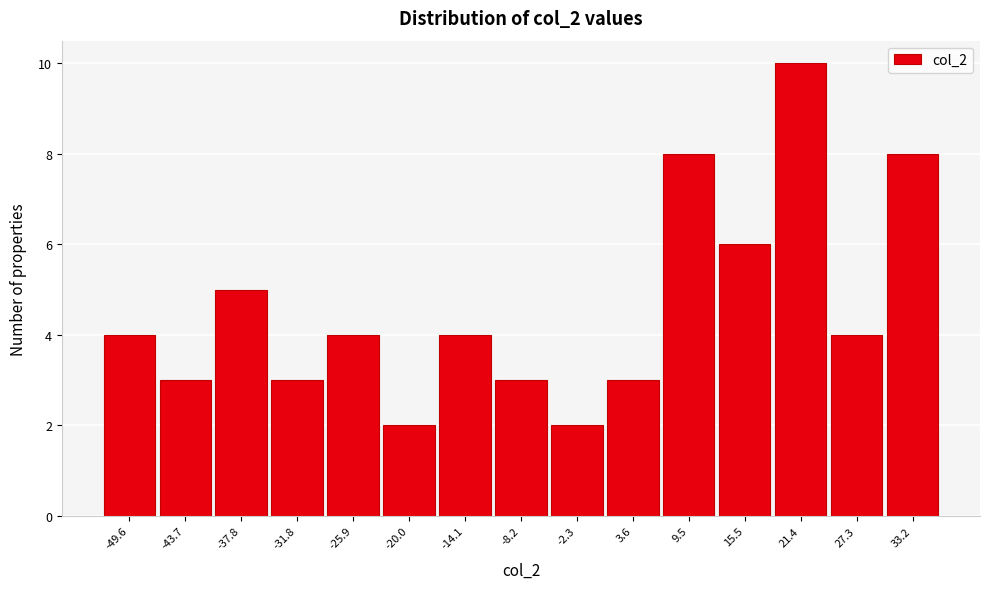

Reading left to right, what are all the values shown in this chart?

4	3	5	3	4	2	4	3	2	3	8	6	10	4	8